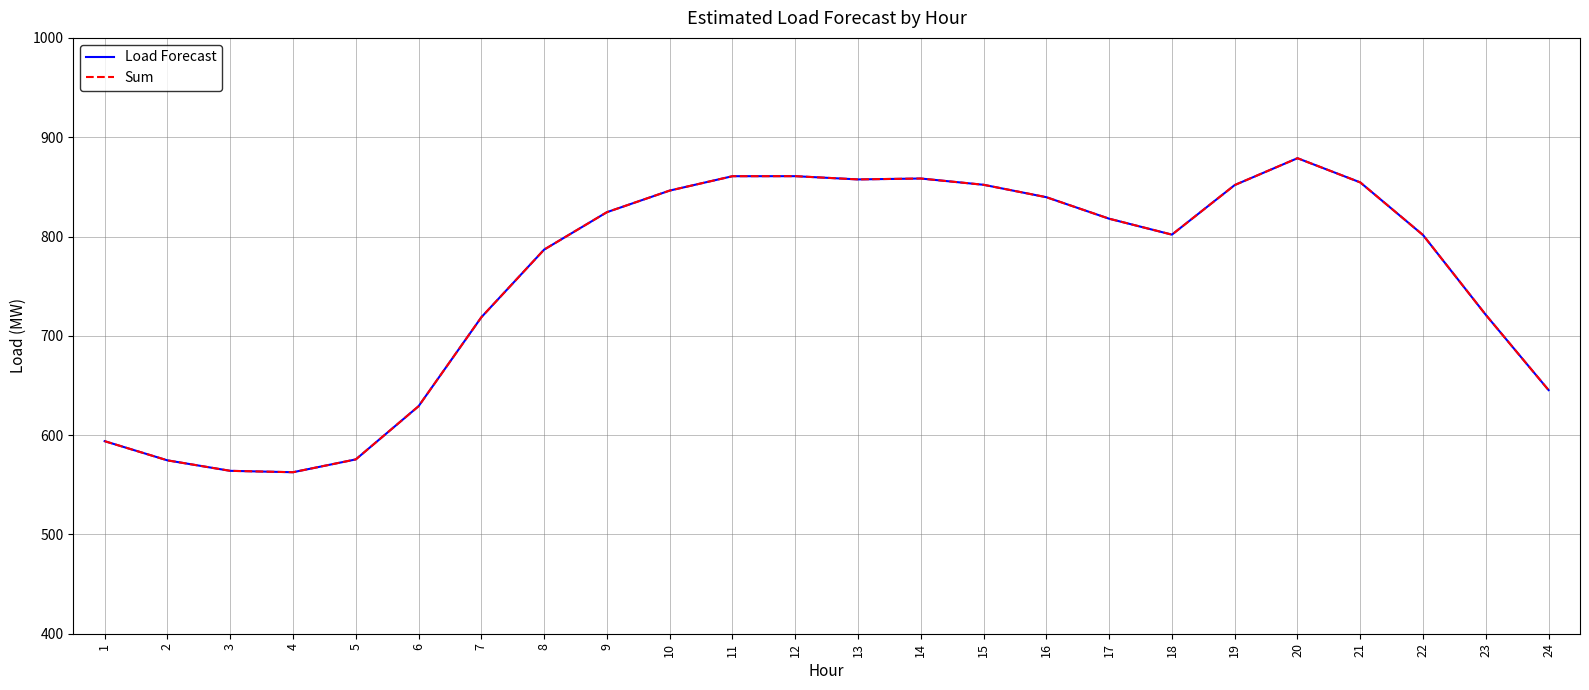

At which label does Sum reach its peak?

20